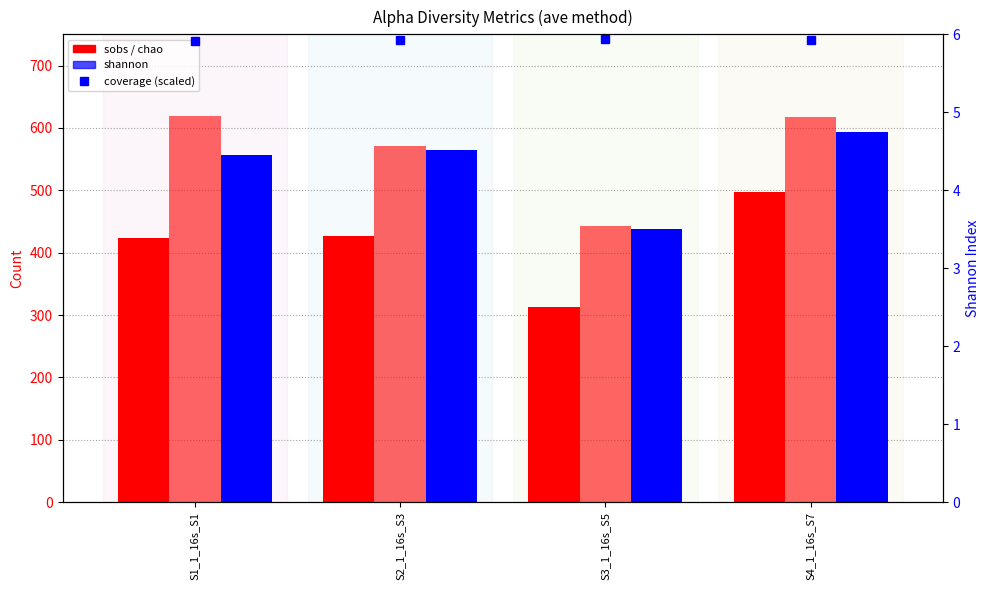

What is the difference between the maximum and minimum values in the shannon series?

1.2